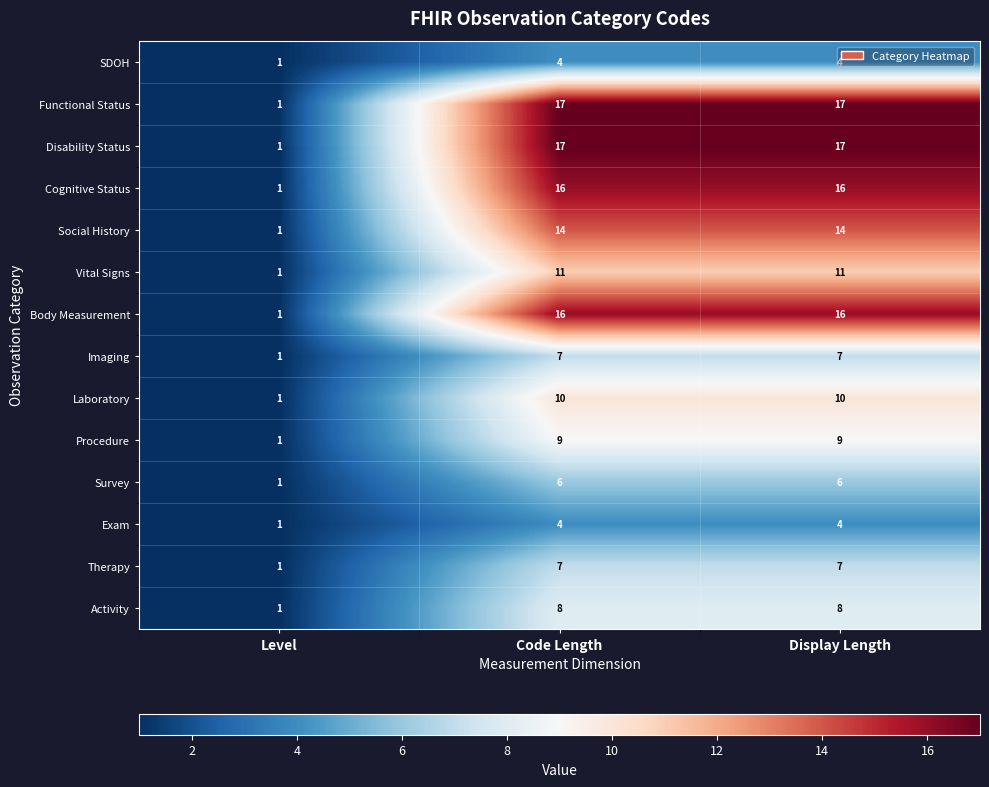

What is the spread (max minus min) of values at Code Length?

13